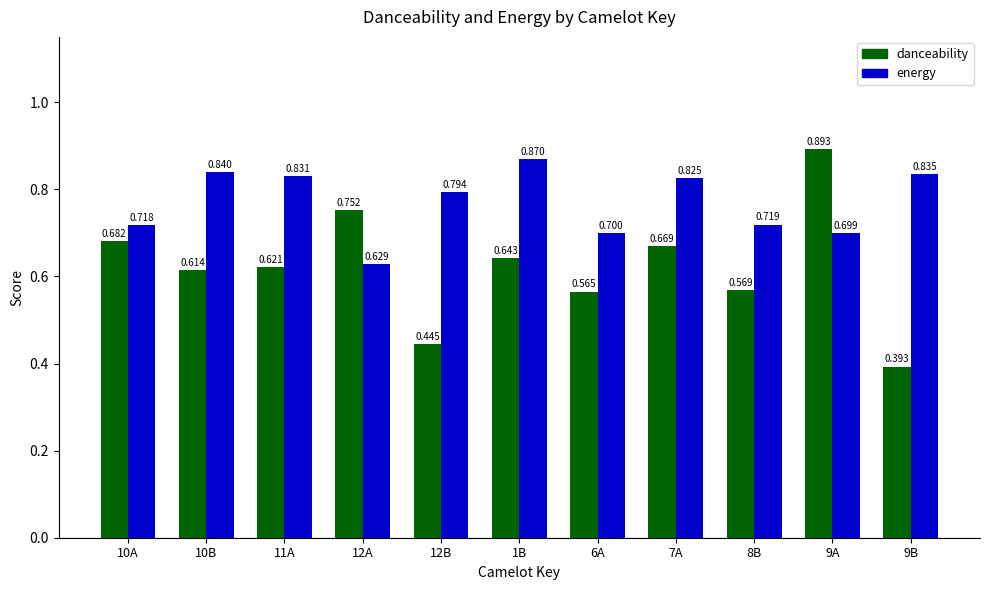

Is the value of danceability at 10A greater than the value of energy at 11A?

No